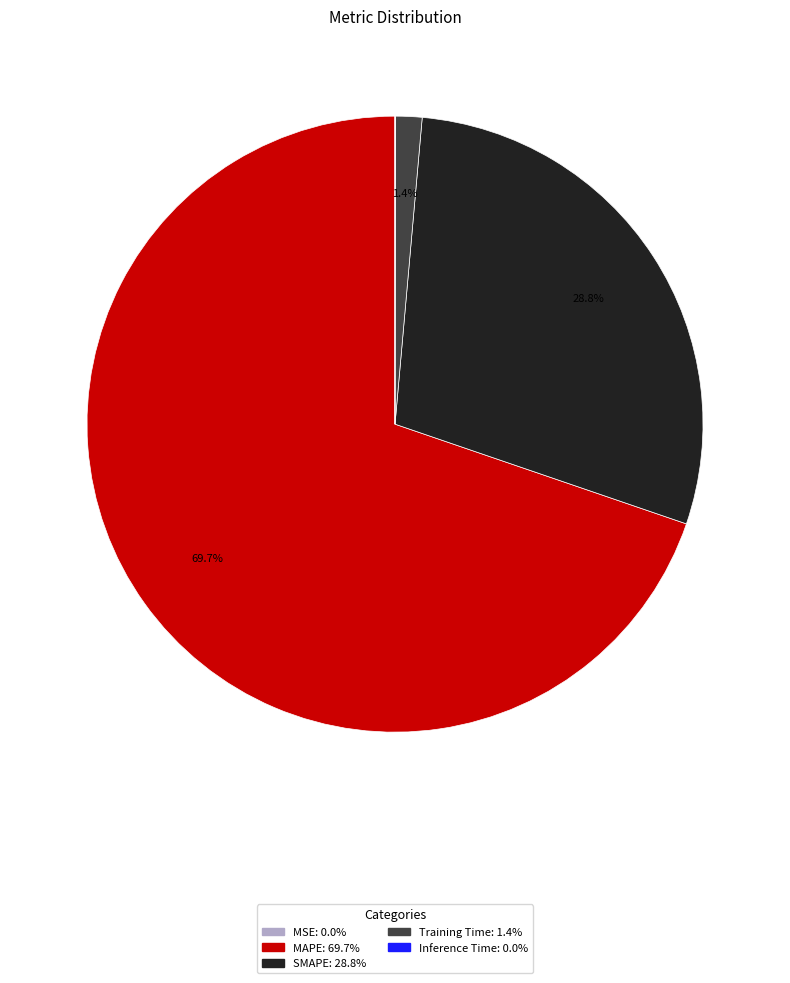

What percentage is NOT represented by Training Time?

98.6%